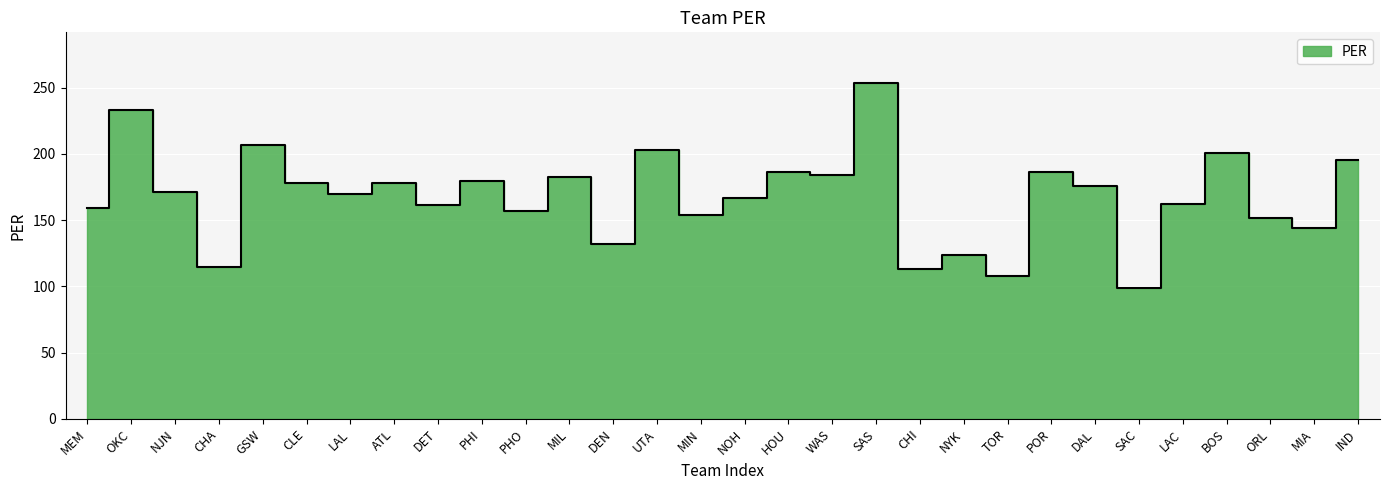

Which label corresponds to the smallest value in the chart?

SAC